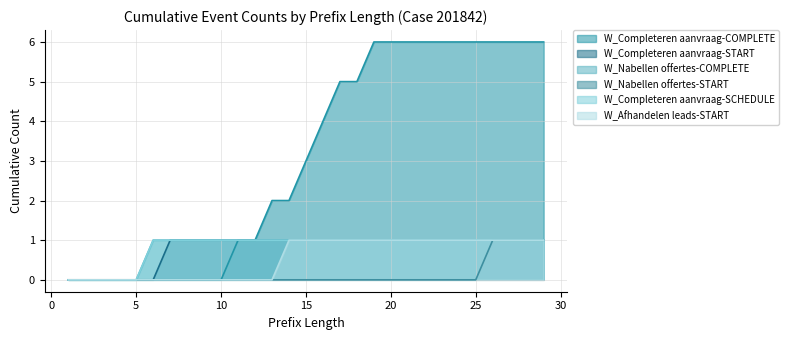

Does the chart have visible grid lines?

Yes